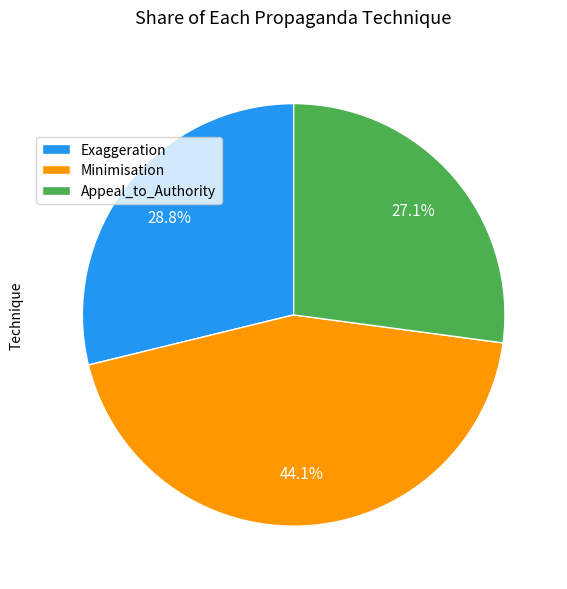

Rank the categories by value from highest to lowest.

Minimisation, Exaggeration, Appeal_to_Authority